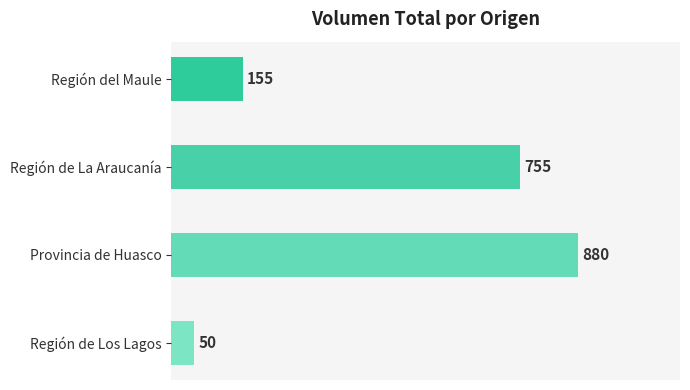

The value at Región del Maule is 78. True or false?

False